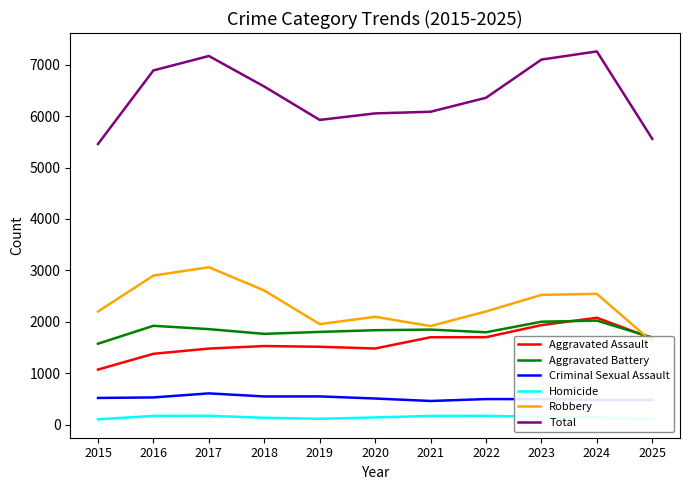

What is the value of the Robbery point at the 9th from the left?

2522